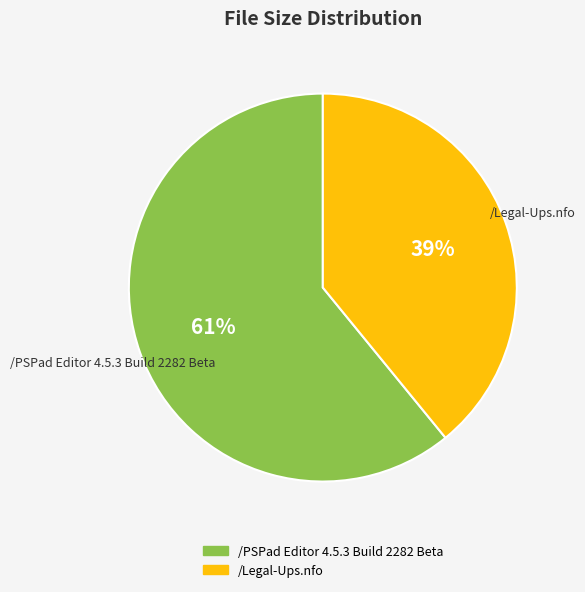

Combined, do /PSPad Editor 4.5.3 Build 2282 Beta and /Legal-Ups.nfo account for over 50%?

Yes